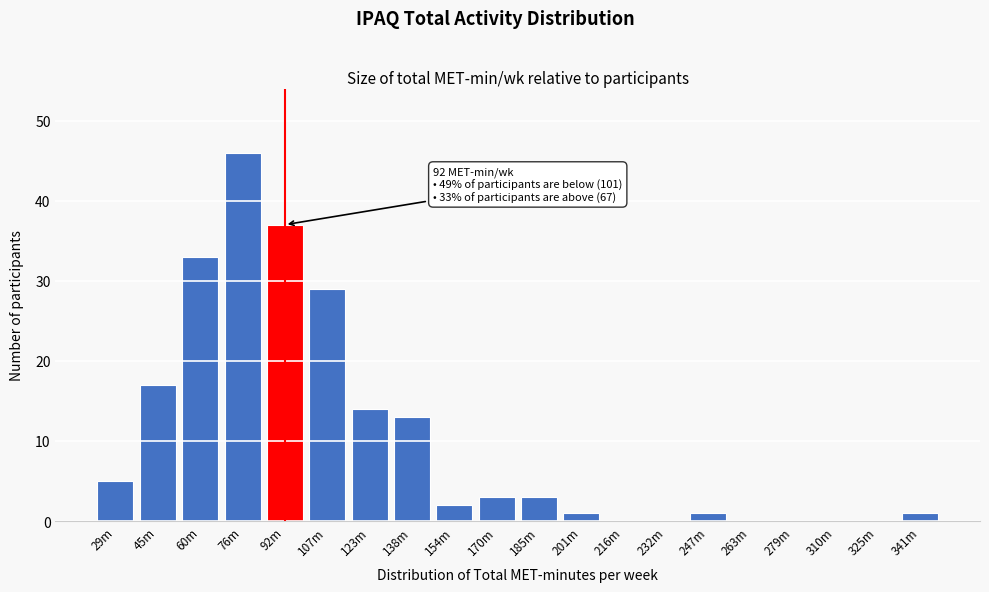

Reading left to right, list all the values displayed in this chart.

29m=5	45m=17	60m=33	76m=46	92m=37	107m=29	123m=14	138m=13	154m=2	170m=3	185m=3	201m=1	216m=0	232m=0	247m=1	263m=0	279m=0	310m=0	325m=0	341m=1